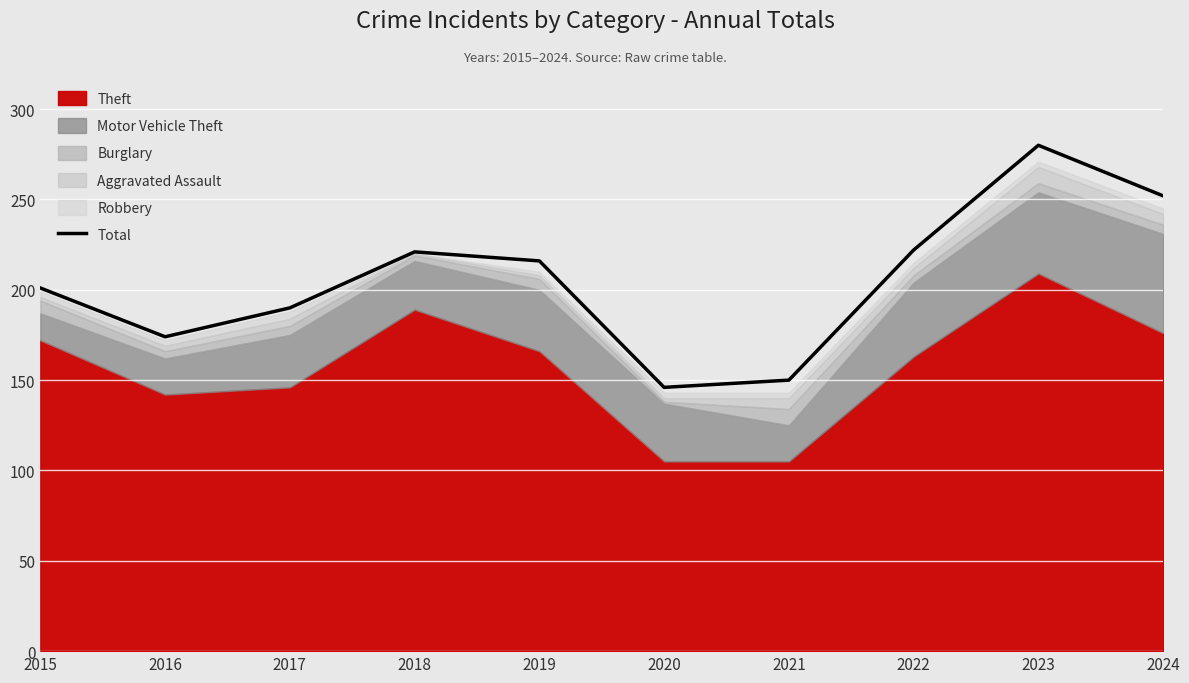

How many interior local peaks (higher than both neighbors) does the data have?

2